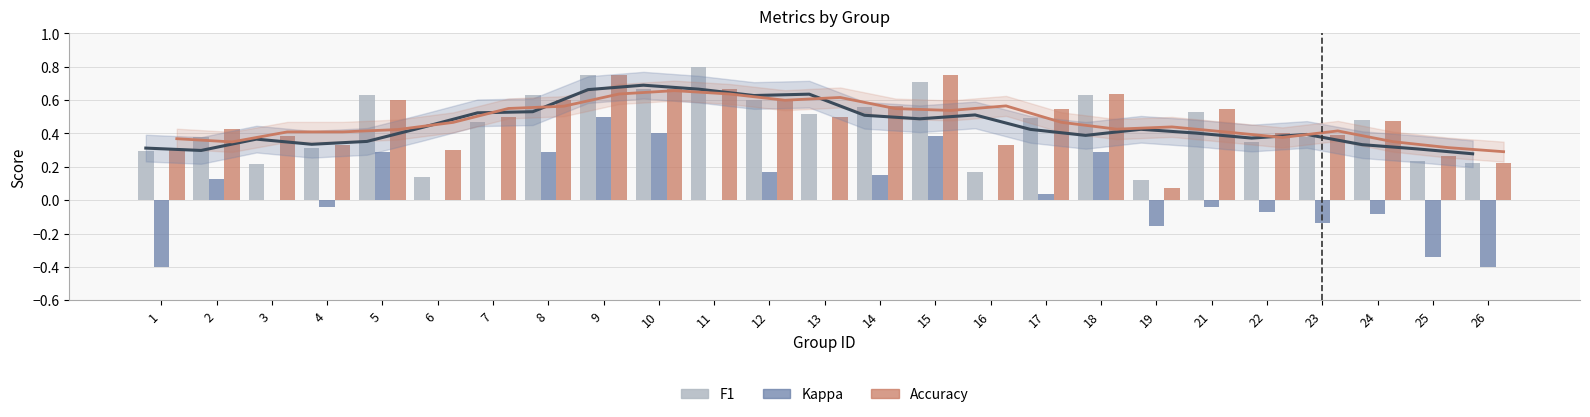

Which has a higher value, 16 or 12?

12